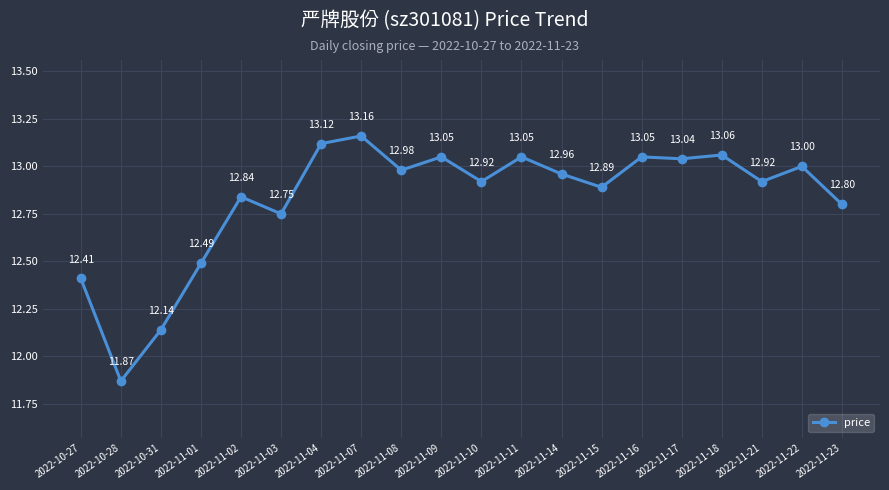

Is it true that the value at 2022-11-03 is 8.4?

False